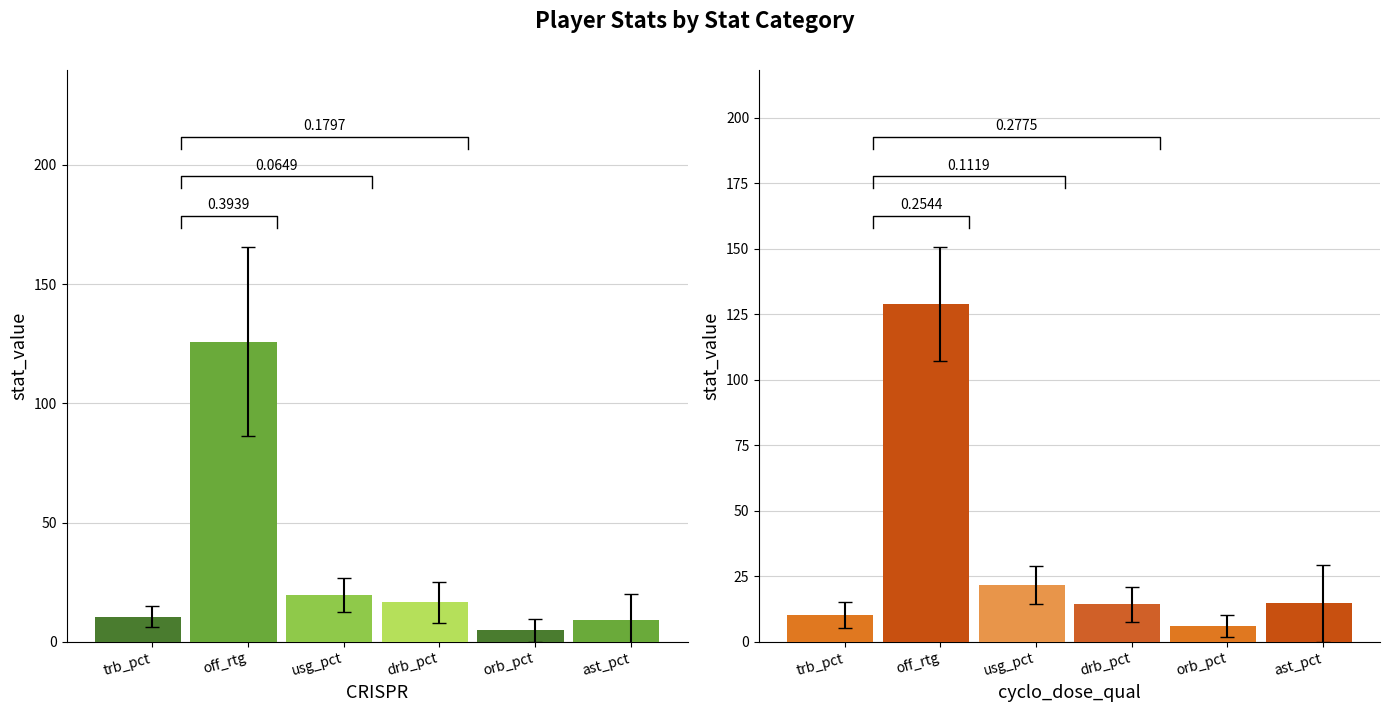

Which series has the largest range (max minus min)?

off_rtg